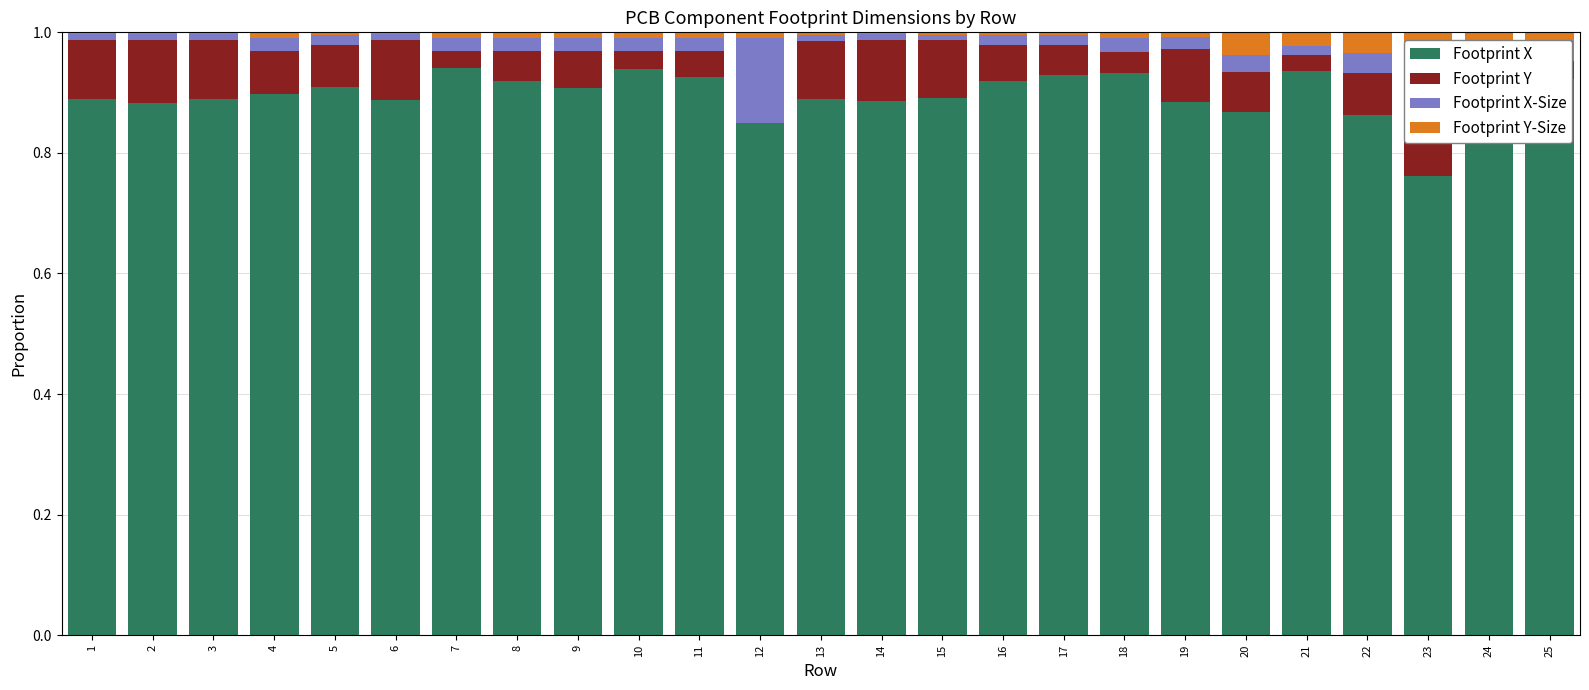

True or false: Footprint X has a value of 1.3 at 12.

False